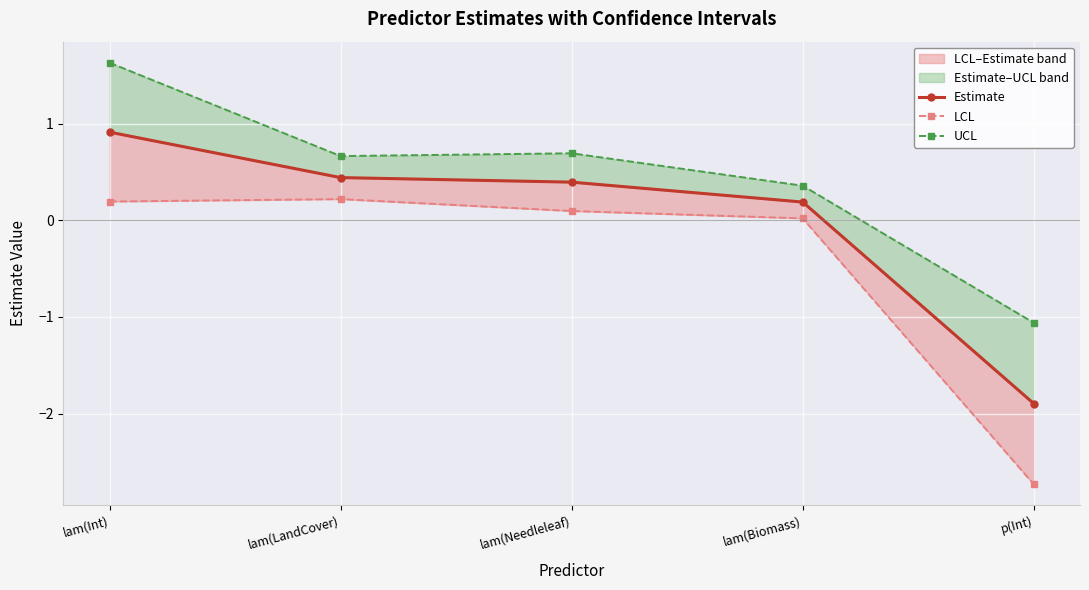

What is the difference between the highest and lowest values at p(Int)?

1.7